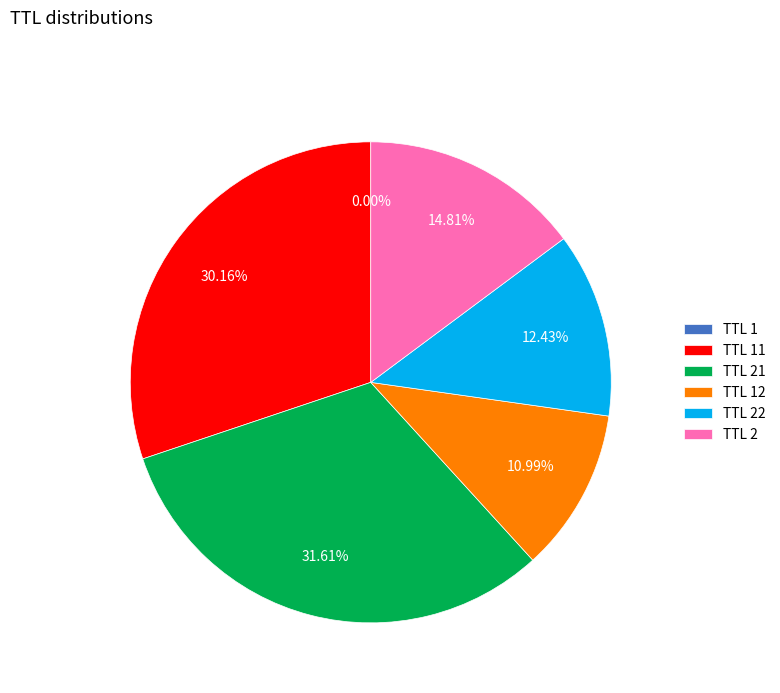

What is the ratio of the value at TTL 21 to the value at TTL 2?

2.1